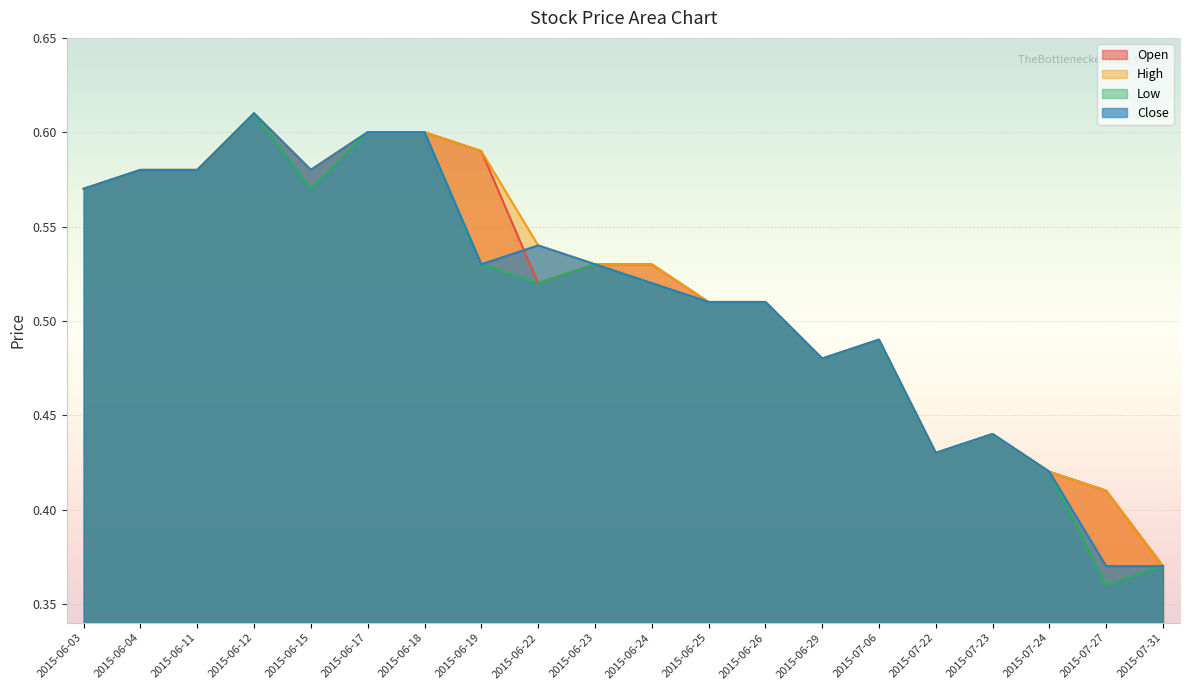

What position from the right is 2015-07-23?

4